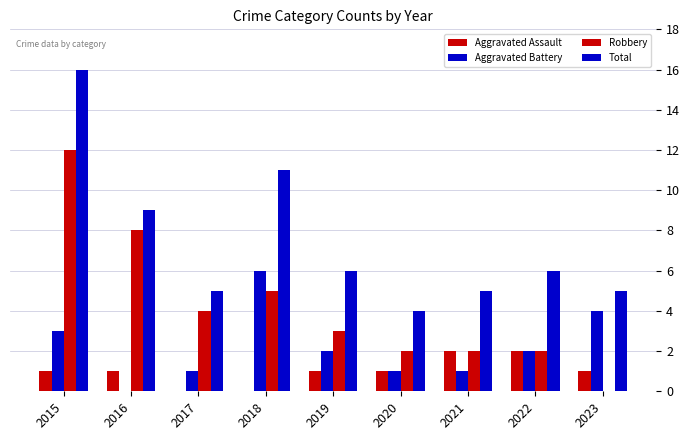

Reading left to right, list all the values displayed in this chart.

Aggravated Assault: 2015=1	2016=1	2017=0	2018=0	2019=1	2020=1	2021=2	2022=2	2023=1
Aggravated Battery: 2015=3	2016=0	2017=1	2018=6	2019=2	2020=1	2021=1	2022=2	2023=4
Robbery: 2015=12	2016=8	2017=4	2018=5	2019=3	2020=2	2021=2	2022=2	2023=0
Total: 2015=16	2016=9	2017=5	2018=11	2019=6	2020=4	2021=5	2022=6	2023=5